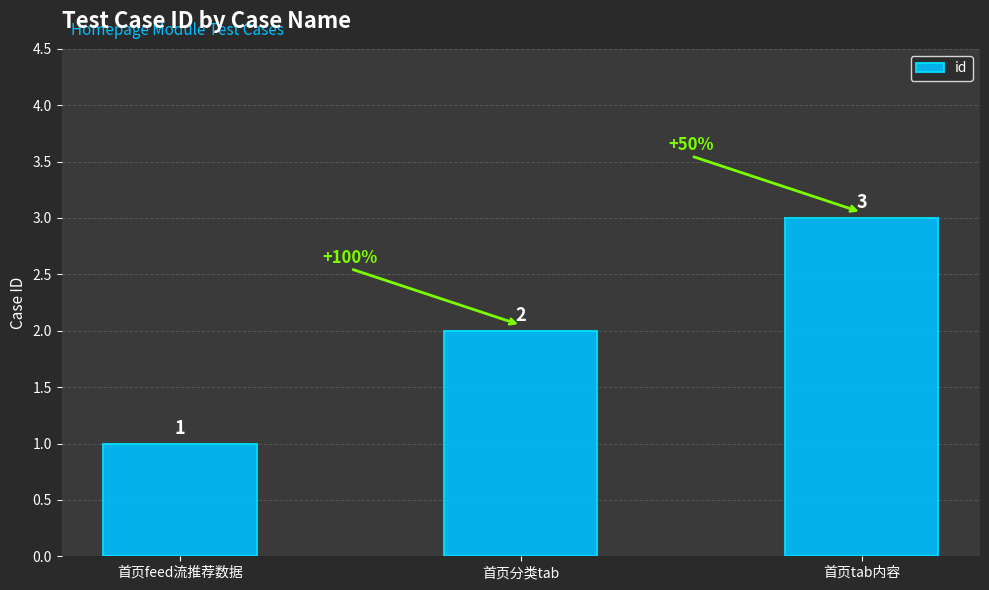

Reading left to right, what are all the values shown in this chart?

首页feed流推荐数据=1	首页分类tab=2	首页tab内容=3